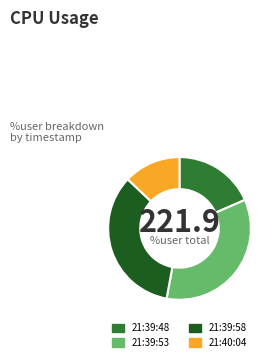

Is there a majority slice in this chart?

No